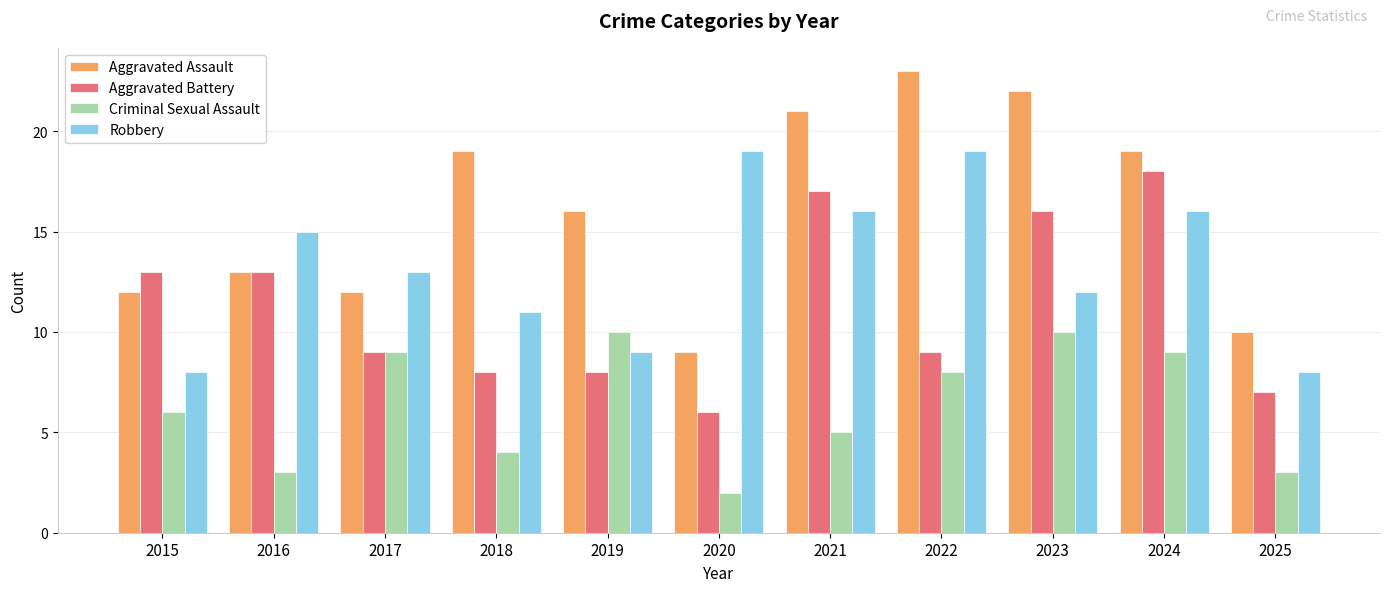

What is the difference between the maximum and minimum values in the Robbery series?

11